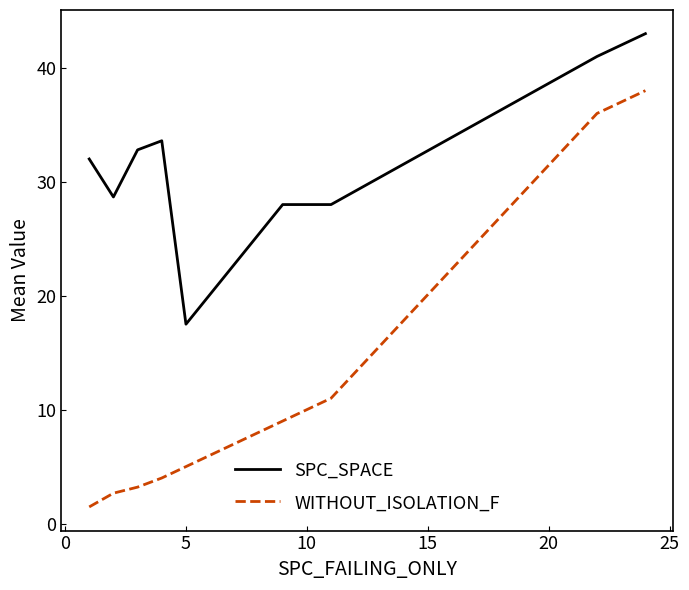

How many values in the WITHOUT_ISOLATION_F series are below 5?

4